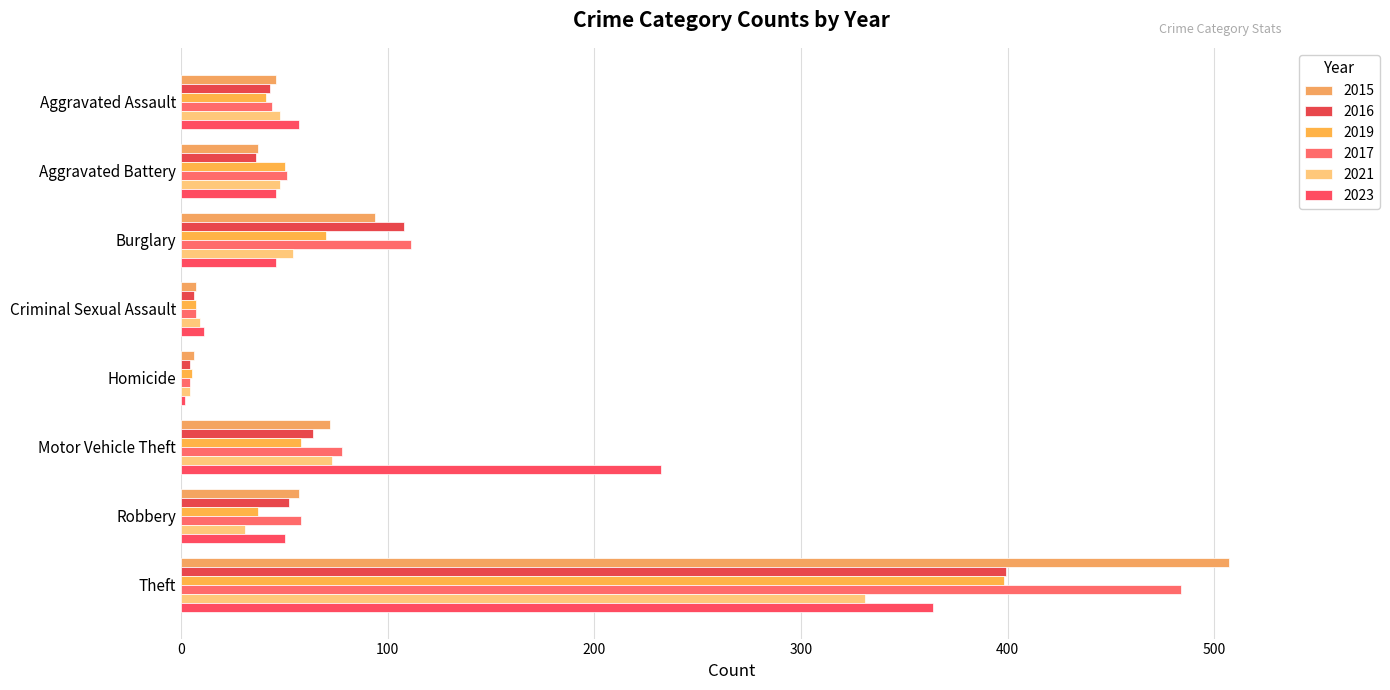

How many data points in 2017 are less than 58?

4